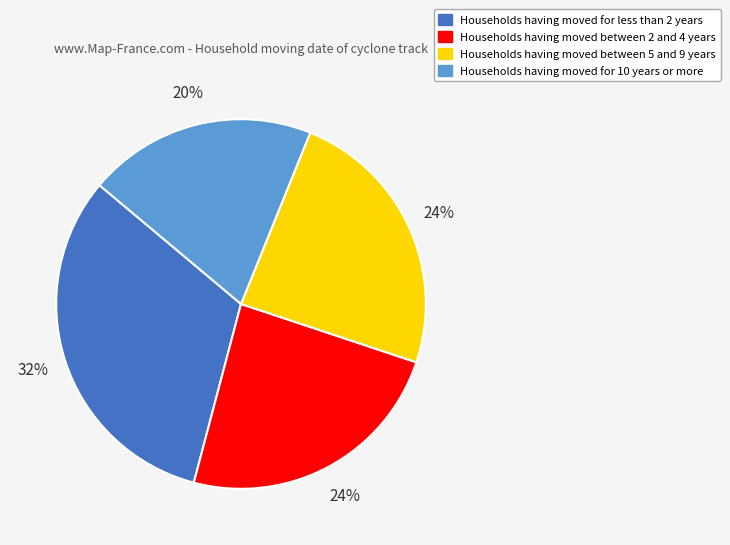

To the nearest percent, what is the average slice percentage?

25%